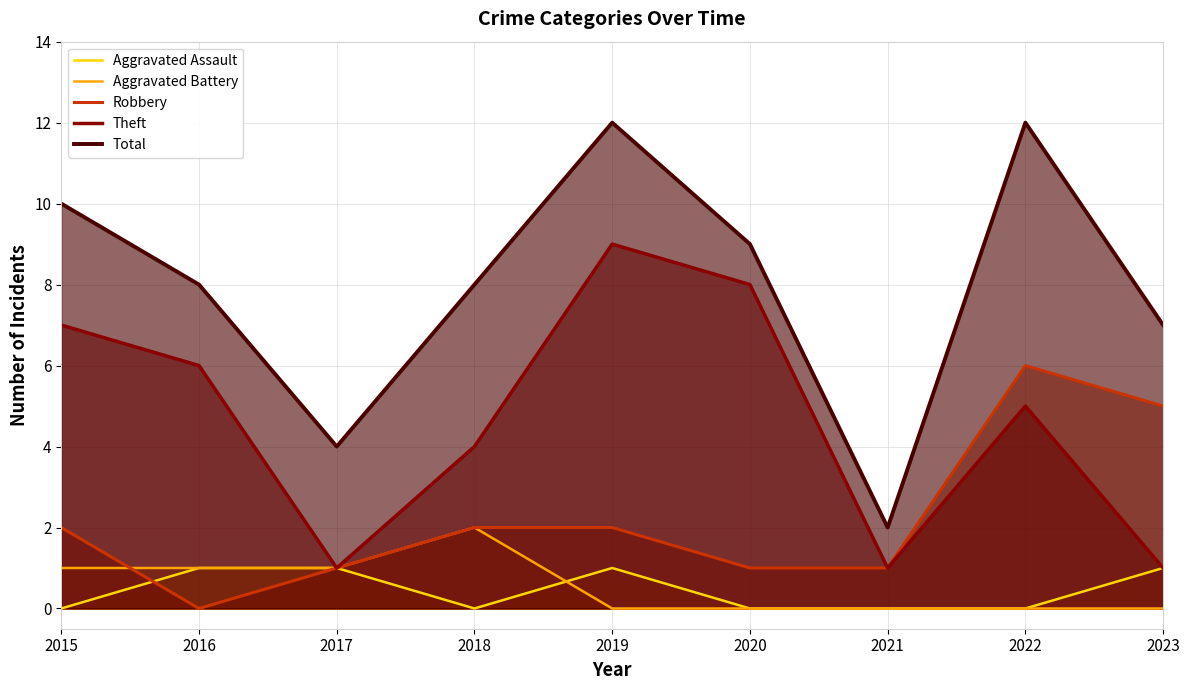

Which series changed the most between 2015 and 2023?

Theft